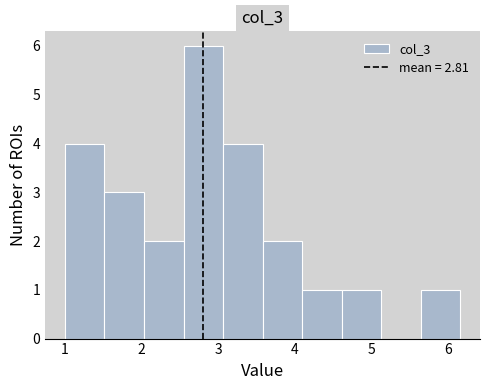

How tall is the bar that spans 4.1 to 4.6 on the x-axis? Neither the bar edges nor the heights are printed on the chart, so give them approximately, as read against the axes.

1